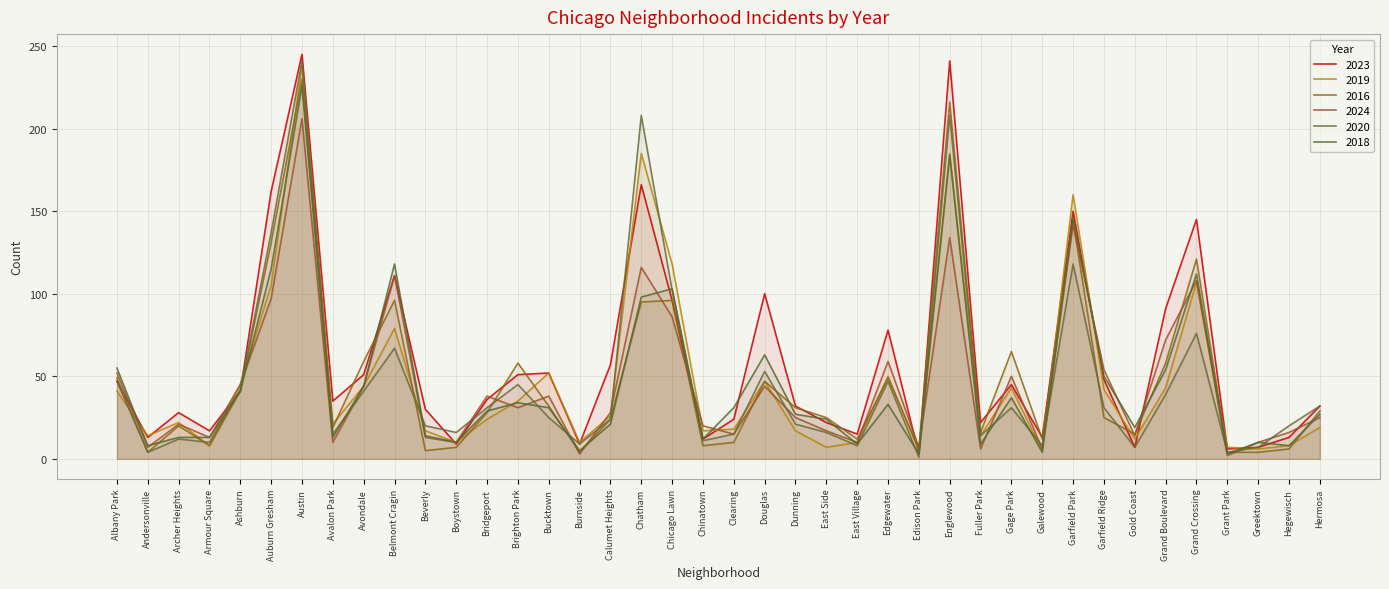

Reading right to left, transcribe all the data shown in this chart.

2023: 32	13	7	6	145	91	7	48	150	13	45	22	241	3	78	15	22	32	100	24	12	96	166	57	9	52	51	36	9	30	111	51	35	245	162	41	17	28	13	47
2019: 19	8	6	7	107	43	12	42	160	5	43	14	185	5	50	10	7	17	47	18	17	118	185	26	10	52	35	24	10	17	79	44	21	238	105	45	8	22	14	41
2016: 29	6	4	4	121	58	15	25	144	12	65	16	216	6	49	12	25	31	47	10	8	96	95	24	4	32	58	28	7	5	96	59	19	230	131	41	8	20	4	49
2024: 25	16	10	2	108	72	14	54	142	6	50	6	134	7	59	10	17	25	44	15	20	86	116	28	3	38	31	38	10	13	111	44	10	206	97	45	13	21	7	52
2020: 32	20	7	4	76	39	7	31	118	8	31	14	208	1	47	8	16	21	53	15	11	102	208	24	9	25	45	31	16	20	67	41	15	241	137	42	10	12	4	47
2018: 27	8	10	3	112	54	19	50	146	4	37	9	184	3	33	9	24	27	63	31	12	103	98	21	5	31	34	29	10	14	118	44	13	226	115	41	13	13	8	55